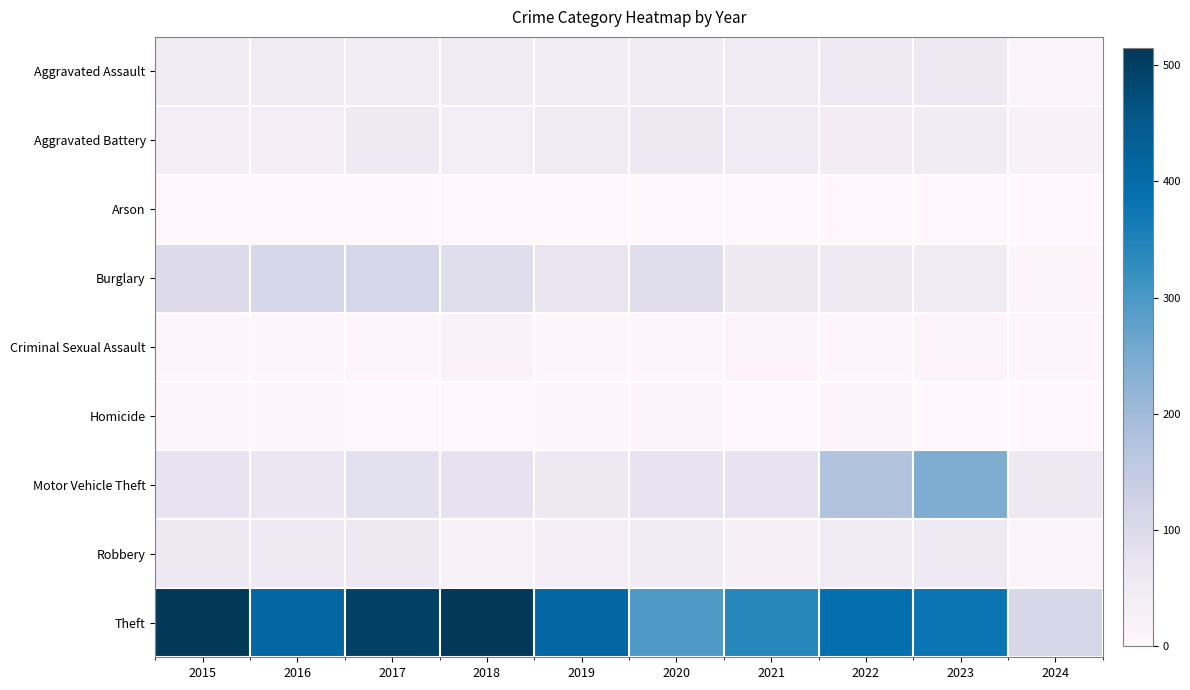

Which series has the largest range (max minus min)?

Theft